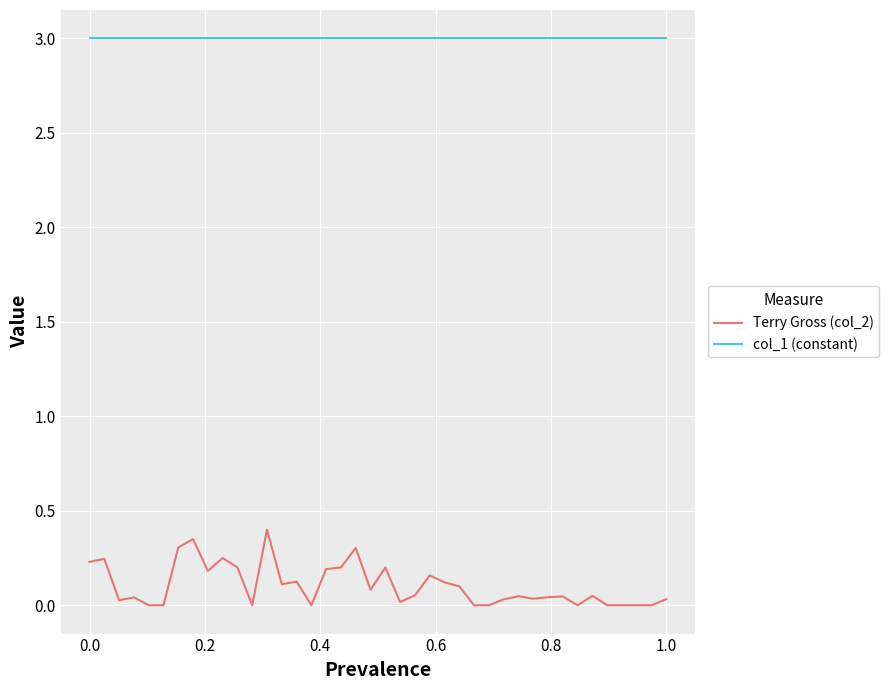

What are all the series names shown in the legend?

Terry Gross (col_2), col_1 (constant)